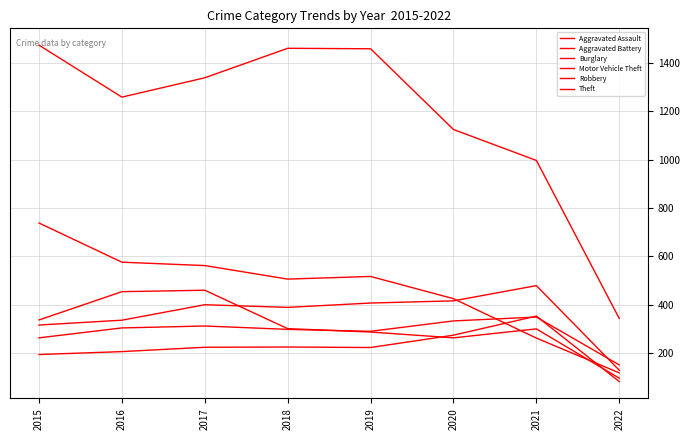

How many lines are shown in the chart?

6